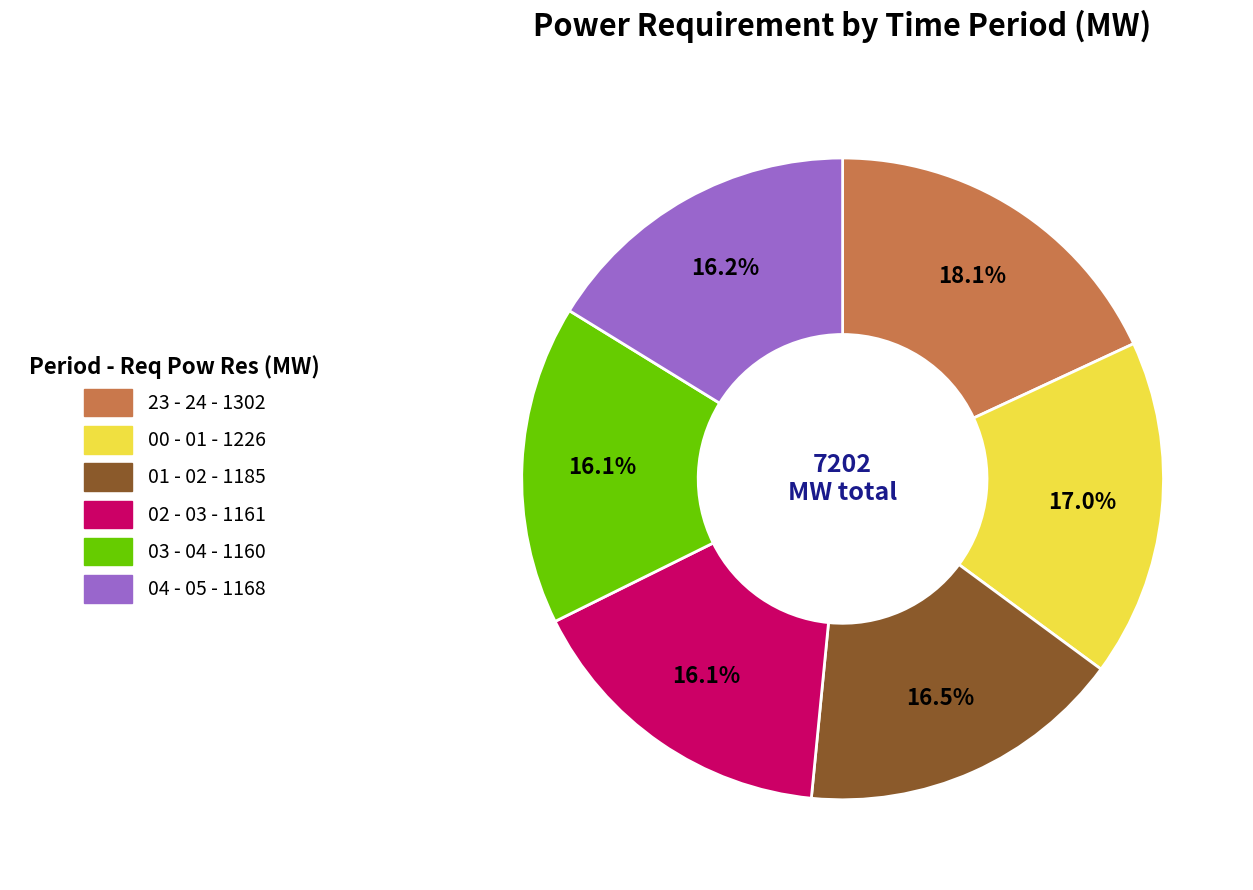

What is the largest slice in the pie chart?

23 - 24